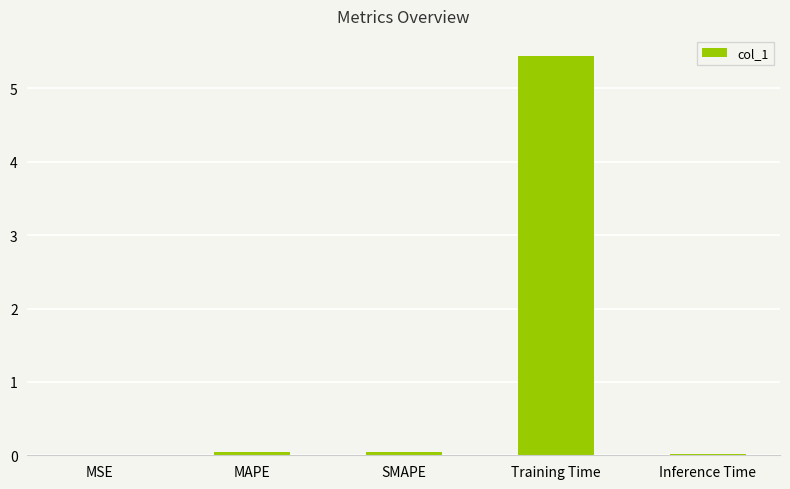

Read the value at Training Time.

5.4